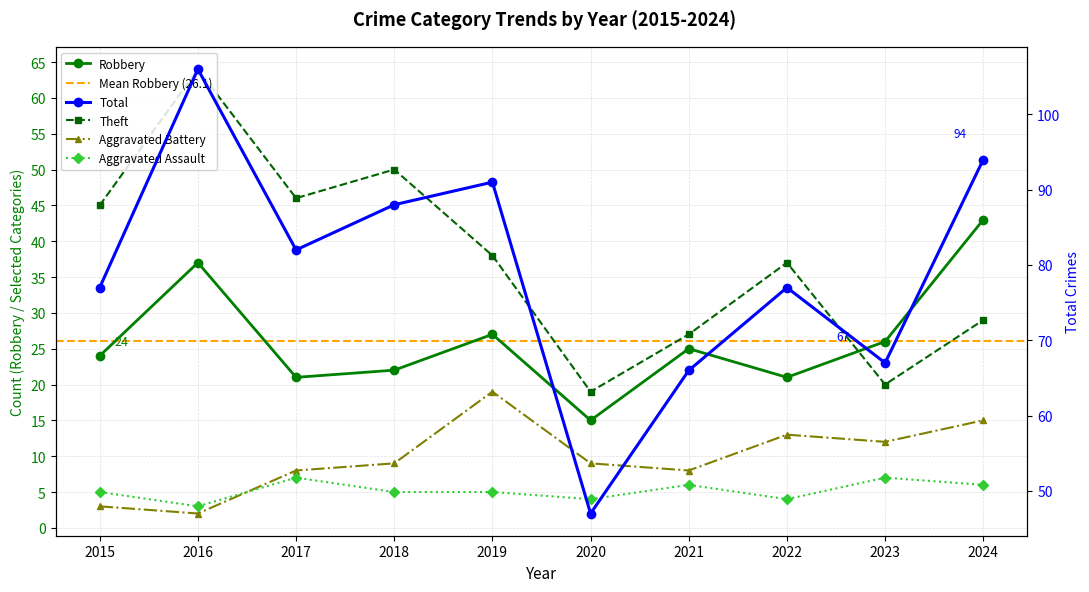

Reading left to right, transcribe all the data shown in this chart.

Robbery: 2015=24	2016=37	2017=21	2018=22	2019=27	2020=15	2021=25	2022=21	2023=26	2024=43
Total: 2015=77	2016=106	2017=82	2018=88	2019=91	2020=47	2021=66	2022=77	2023=67	2024=94